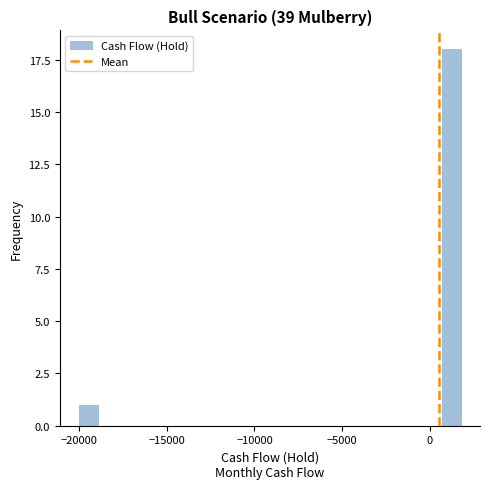

Read against the x-axis, roughly where is the centre of the tallest bar?

1000